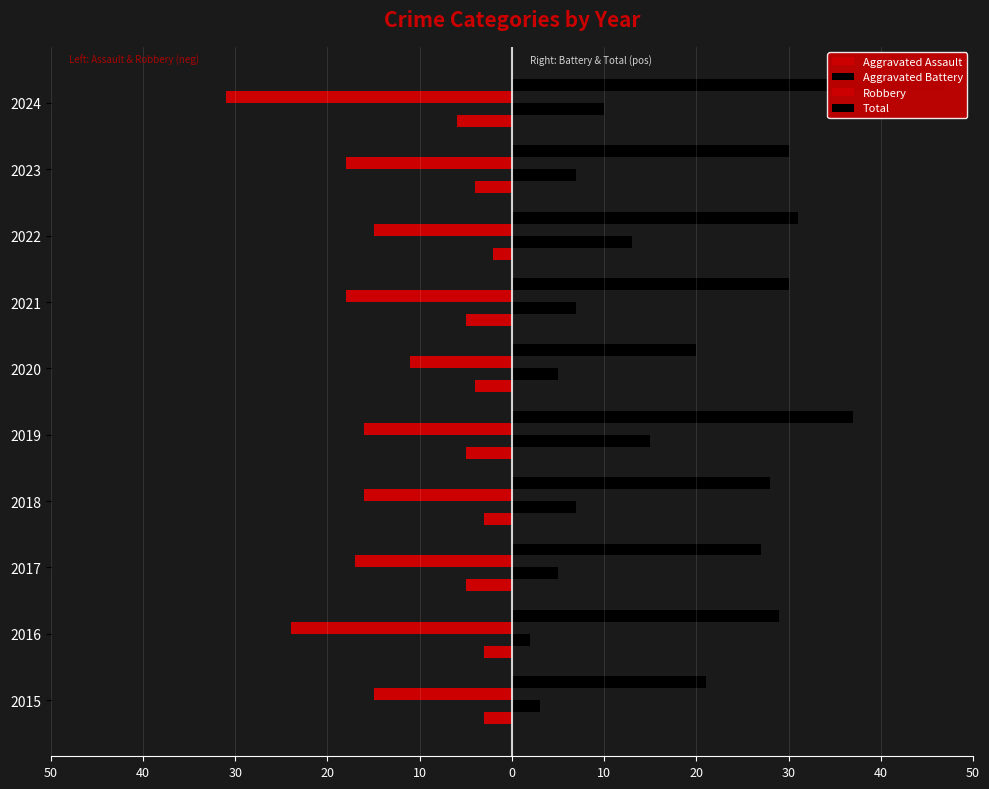

Reading right to left, extract all data points from this chart.

Aggravated Assault: -6	-4	-2	-5	-4	-5	-3	-5	-3	-3
Aggravated Battery: 10	7	13	7	5	15	7	5	2	3
Robbery: -31	-18	-15	-18	-11	-16	-16	-17	-24	-15
Total: 47	30	31	30	20	37	28	27	29	21